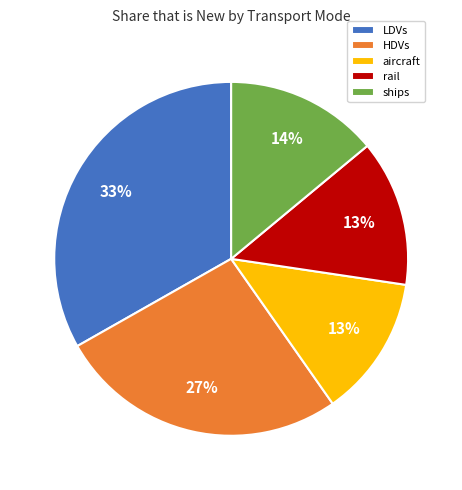

Is it true that rail is 13% of the pie?

True